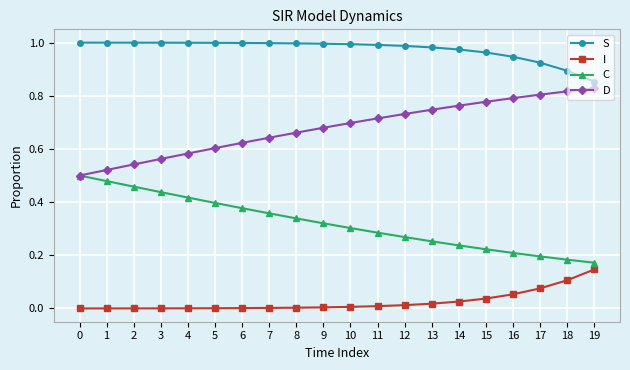

Rank the series by their average value, from highest to lowest.

S, D, C, I